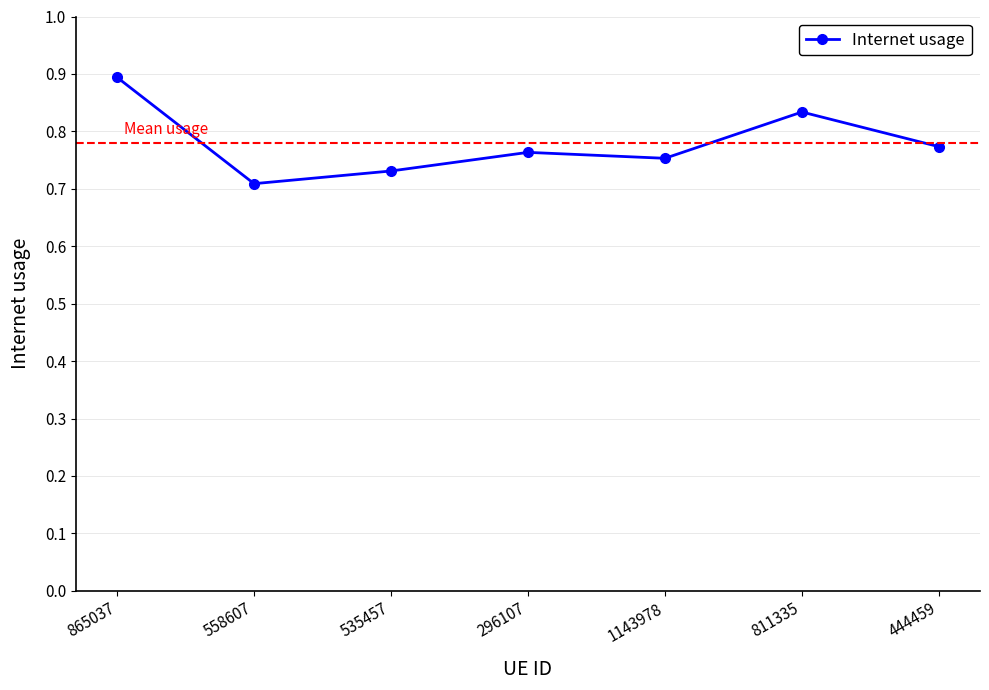

At which category does the data reach its first local valley?

558607